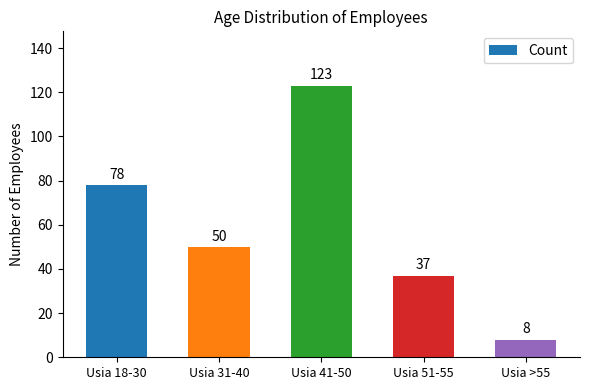

What is the difference between the maximum and minimum values?

115